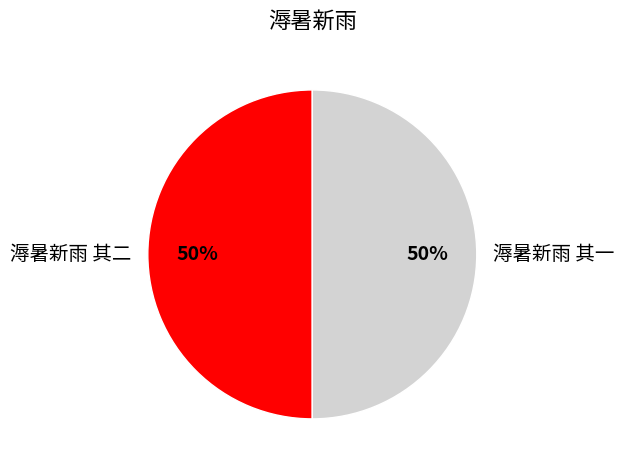

Is it true that 溽暑新雨 其一 is 60% of the pie?

False